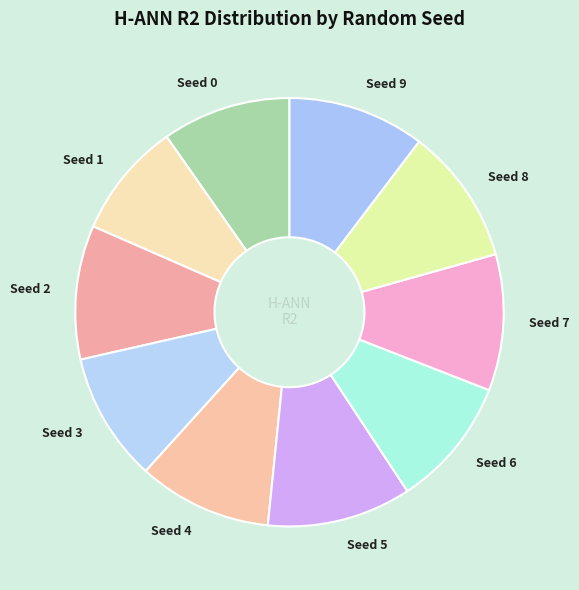

Do Seed 0 and Seed 1 together represent more than half of the pie?

No